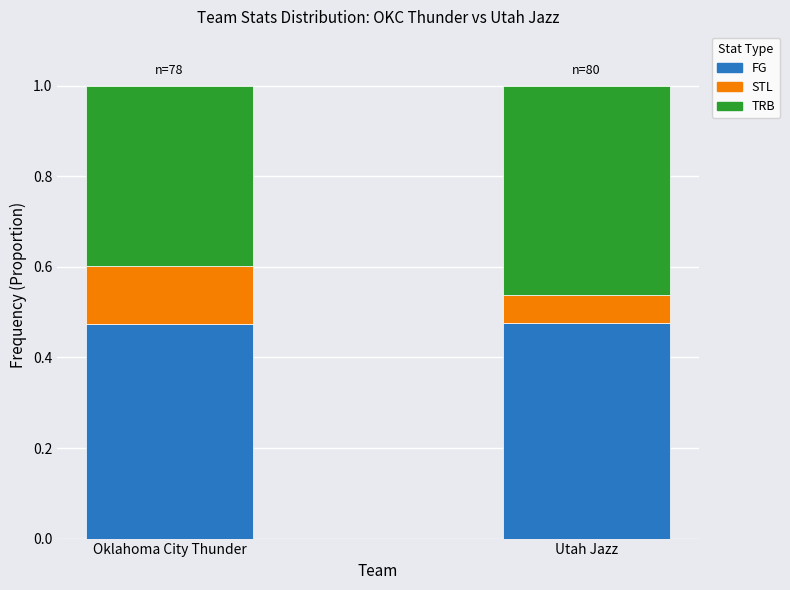

Is it true that FG equals 0.2 at Oklahoma City Thunder?

False